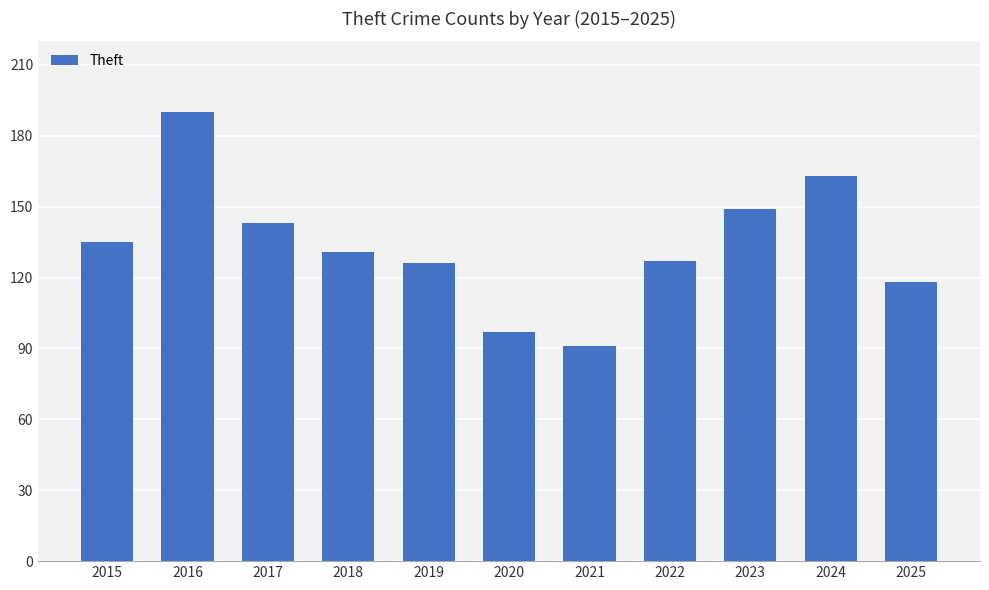

Between 2020 and 2023, which is larger?

2023